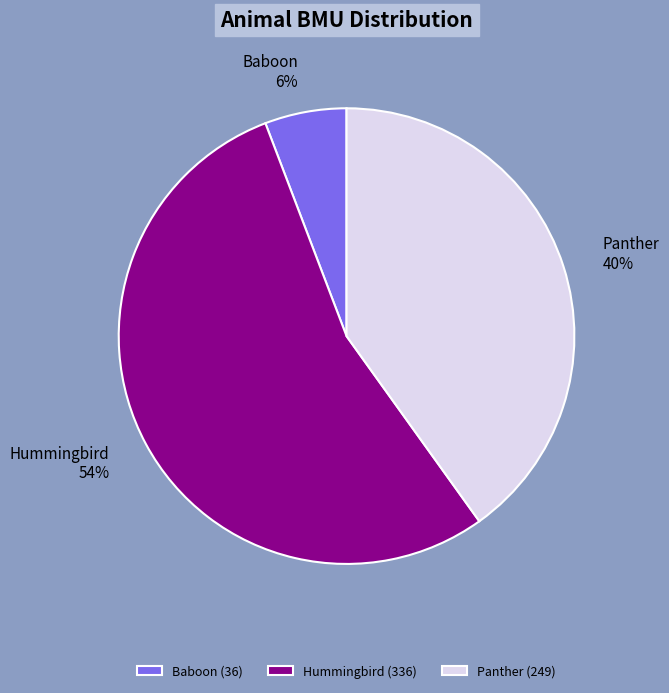

Which category accounts for the majority?

Hummingbird